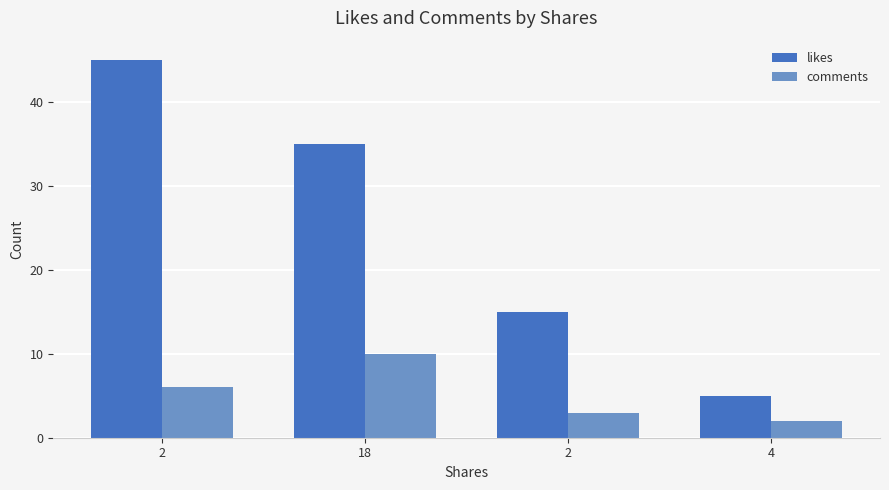

What is the total value across all series at 2?

51